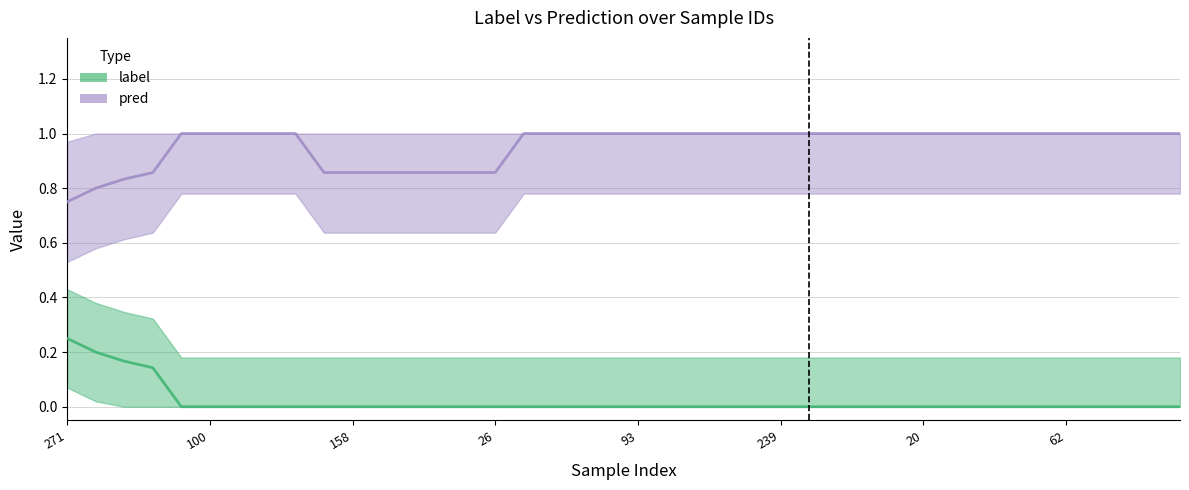

At which label does pred reach its peak?

1